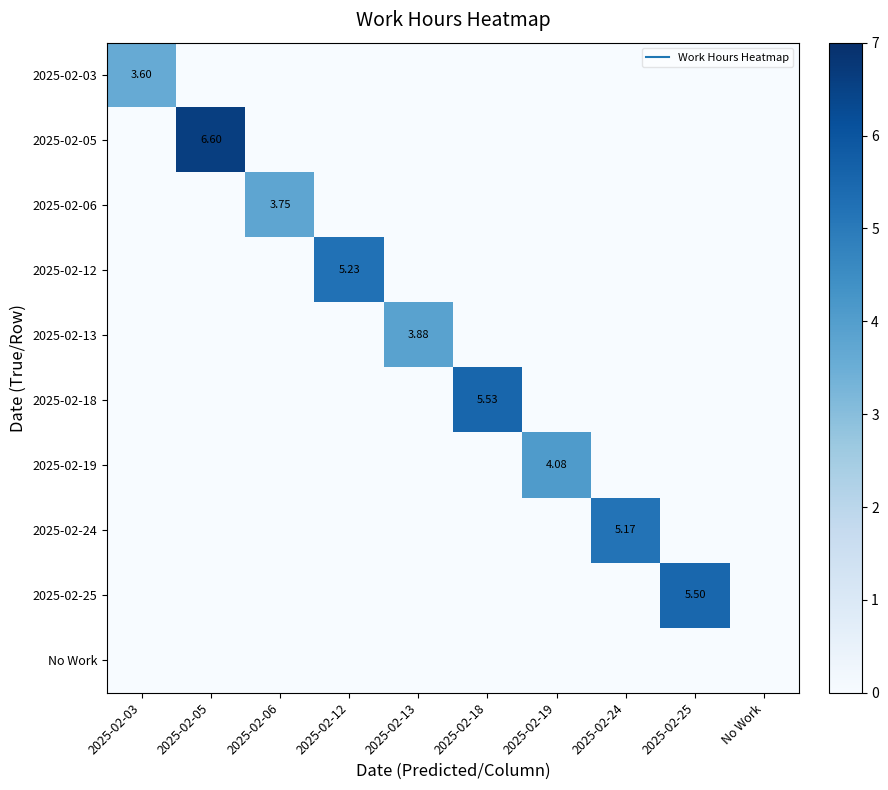

What is the spread (max minus min) of values at 2025-02-12?

5.2